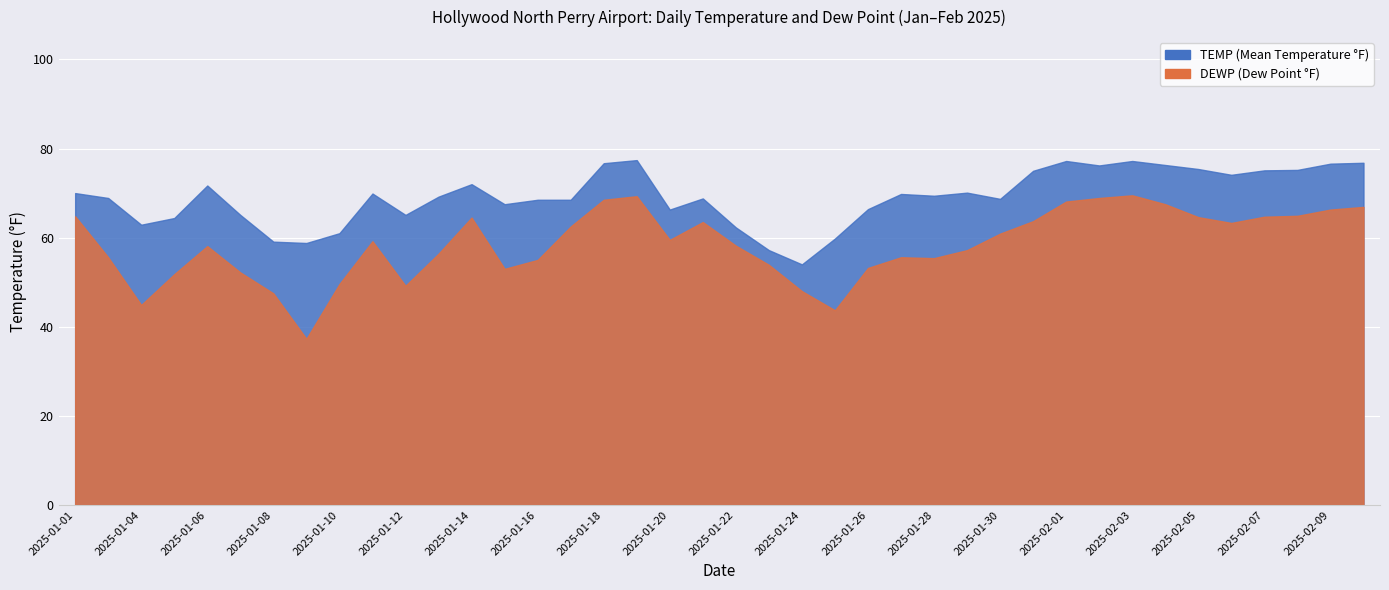

At how many categories does at least one series exceed 64?

32